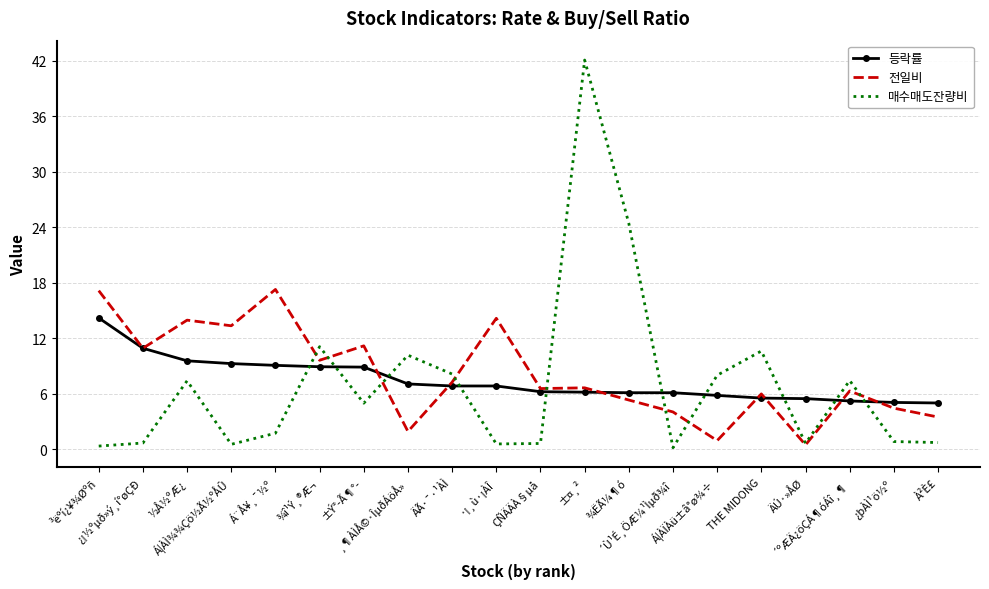

Which series has the widest spread of values?

매수매도잔량비